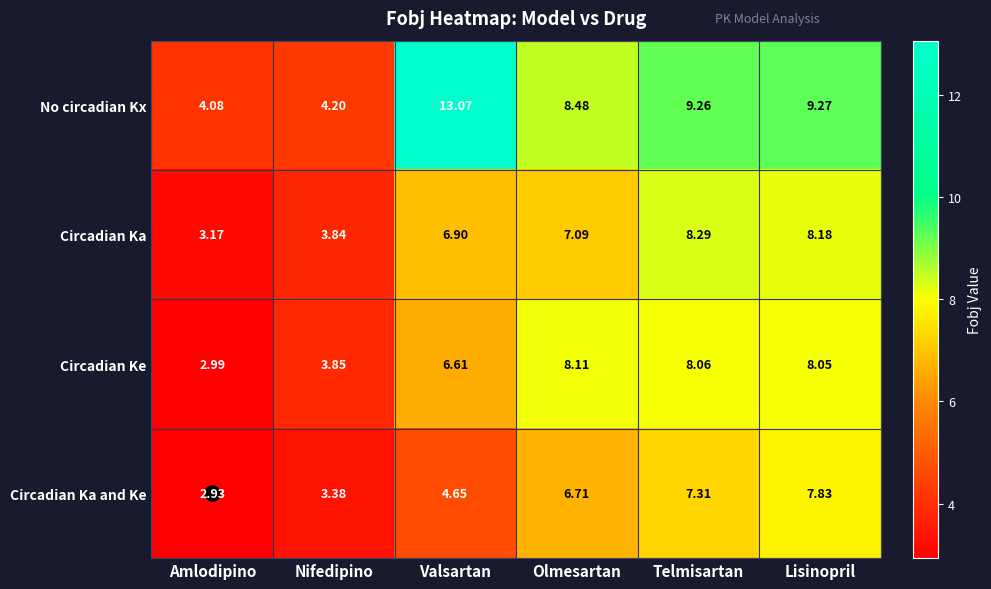

Rank the series by their maximum value, from highest to lowest.

No circadian Kx, Circadian Ka, Circadian Ke, Circadian Ka and Ke